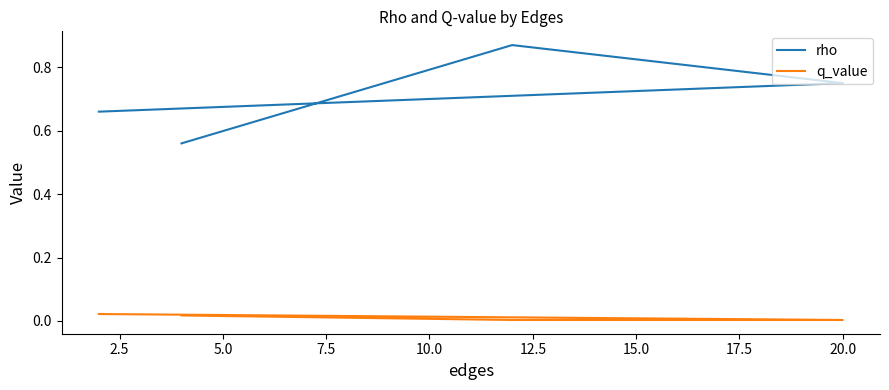

True or false: q_value has more than 2 interior local peaks.

False